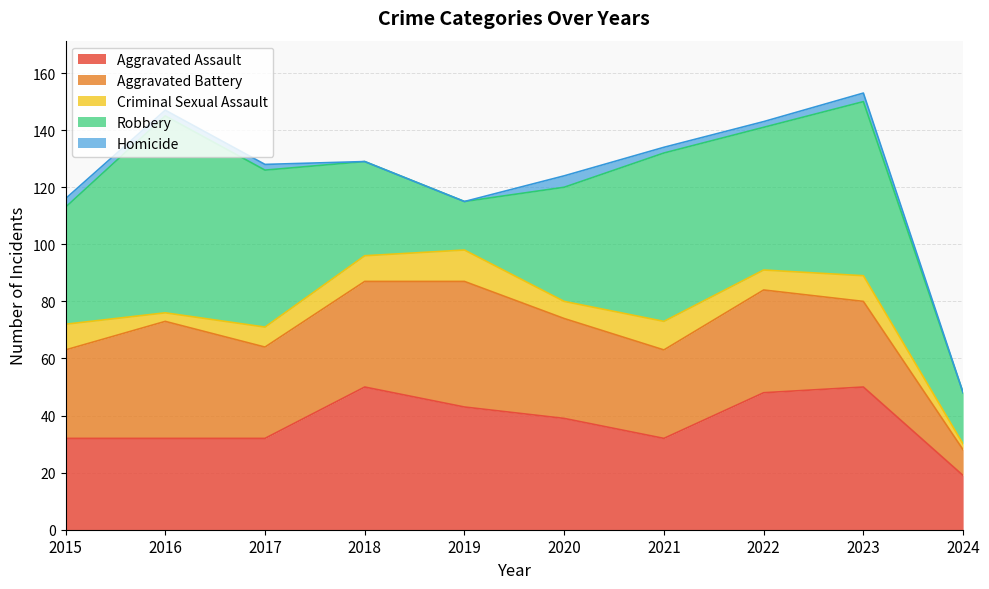

Is the value of Robbery at 2018 greater than the value of Aggravated Assault at 2021?

Yes